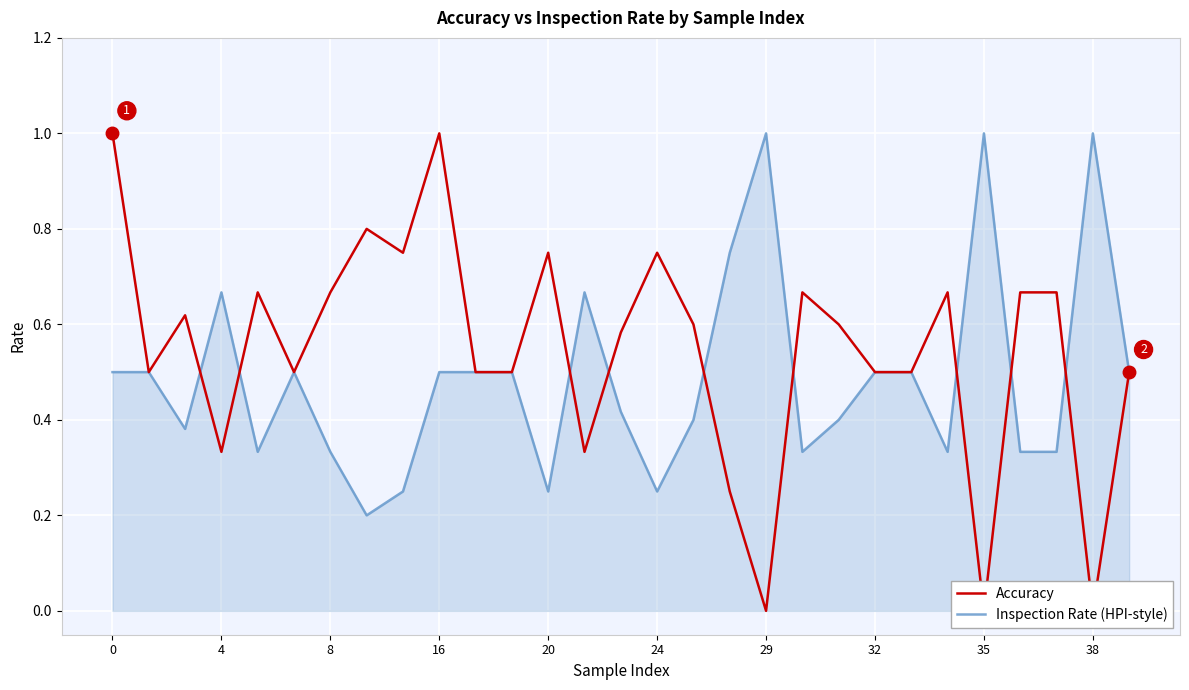

Which series has the widest spread of values?

Accuracy